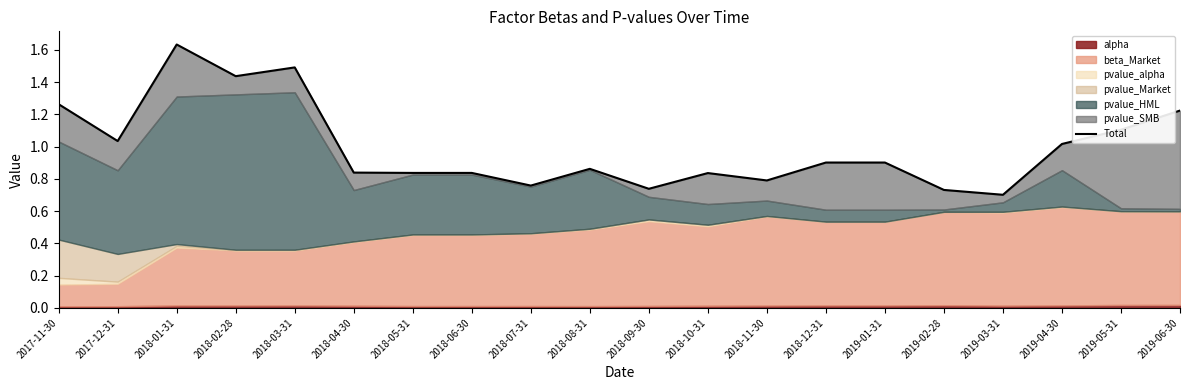

What is the label of the 13th point from the left?

2018-11-30